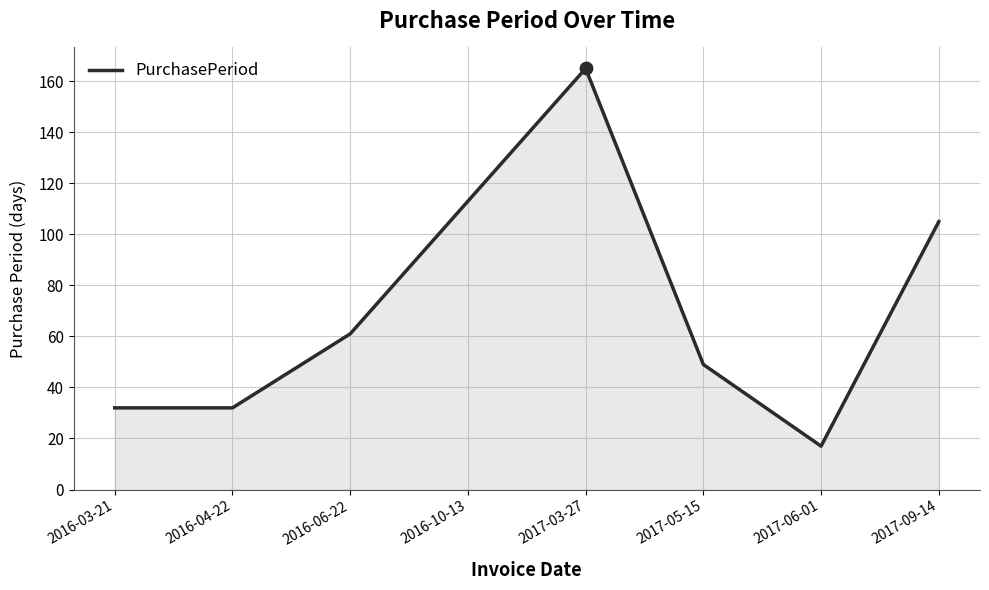

What is the ratio of the value at 2016-03-21 to the value at 2016-06-22?

0.5